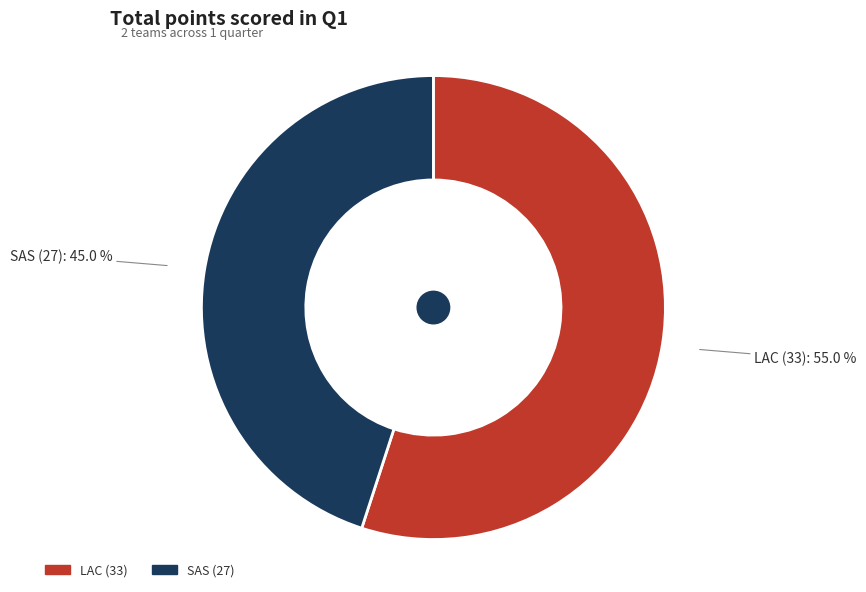

To the nearest percent, what is the combined percentage of SAS and LAC?

100%